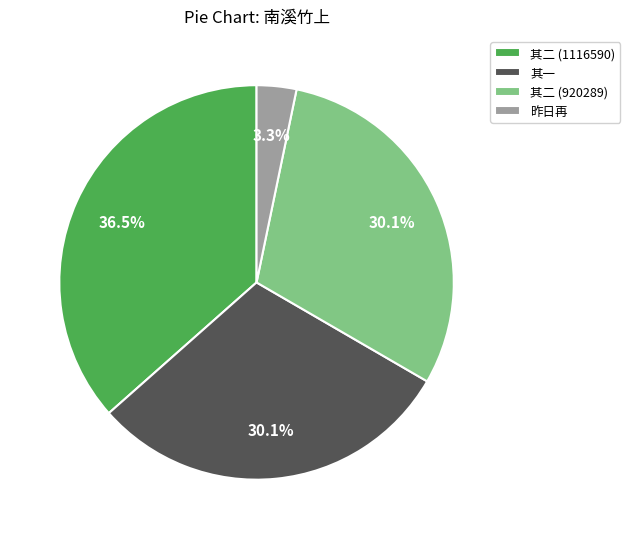

Combined, do 其二 (1116590) and 其一 account for over 50%?

Yes